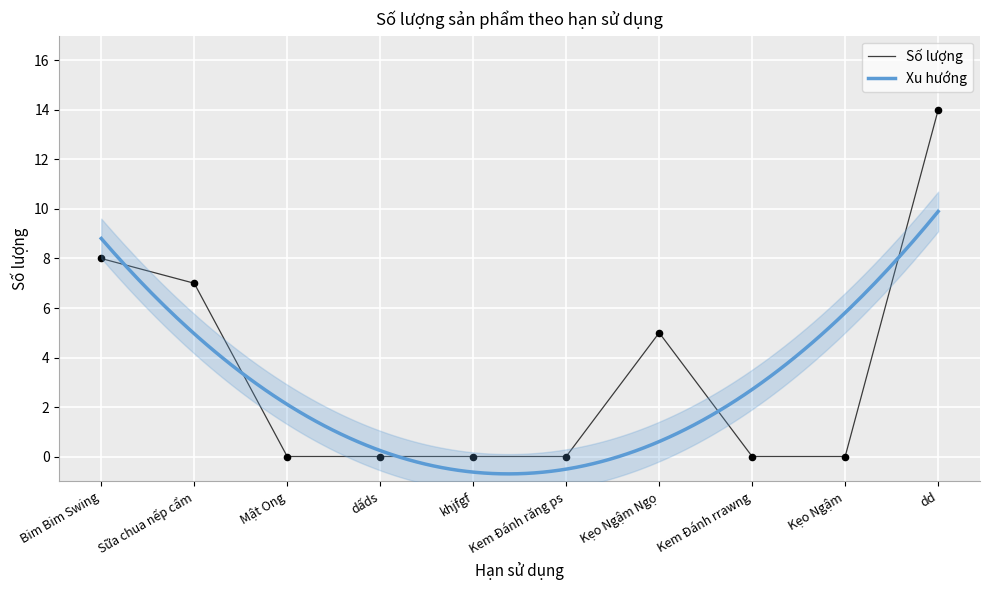

The value of Số lượng at Mật Ong is 0. True or false?

True